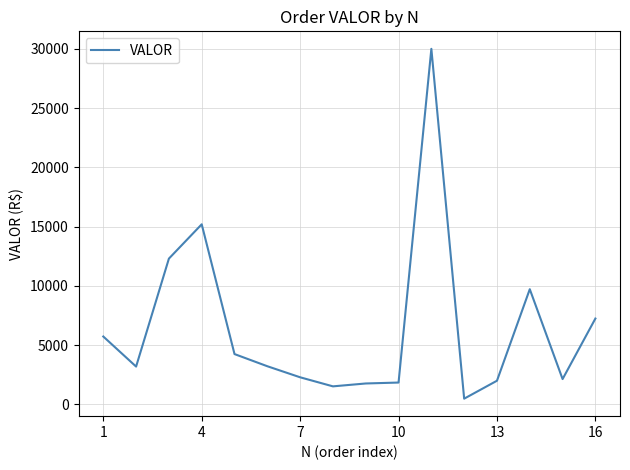

What is the maximum value shown in the chart?

29996.7